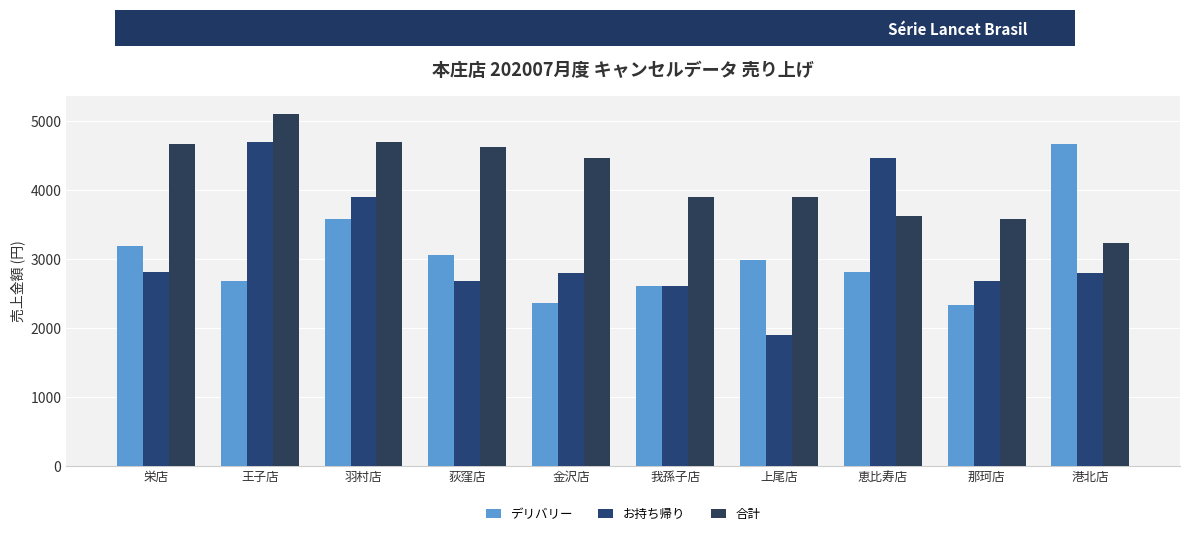

At 荻窪店, list the series in order from largest to smallest.

合計, デリバリー, お持ち帰り